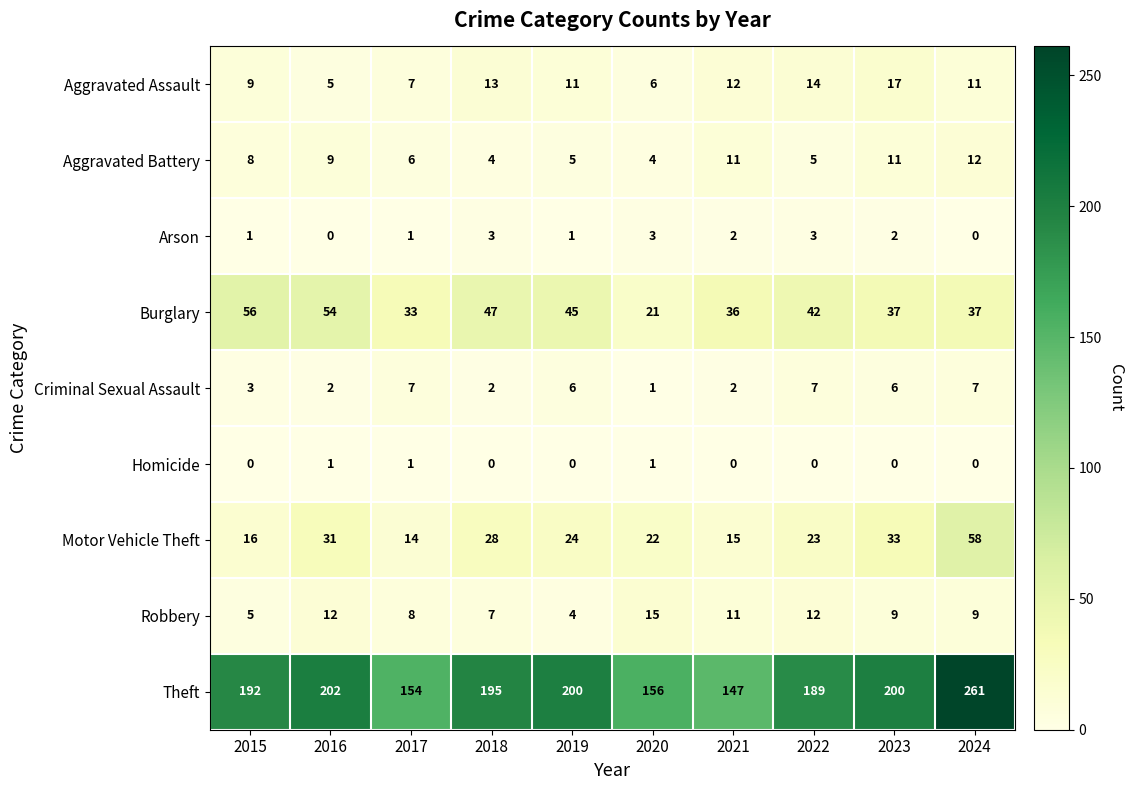

List the series in order of their peak value, lowest first.

Homicide, Arson, Criminal Sexual Assault, Aggravated Battery, Robbery, Aggravated Assault, Burglary, Motor Vehicle Theft, Theft